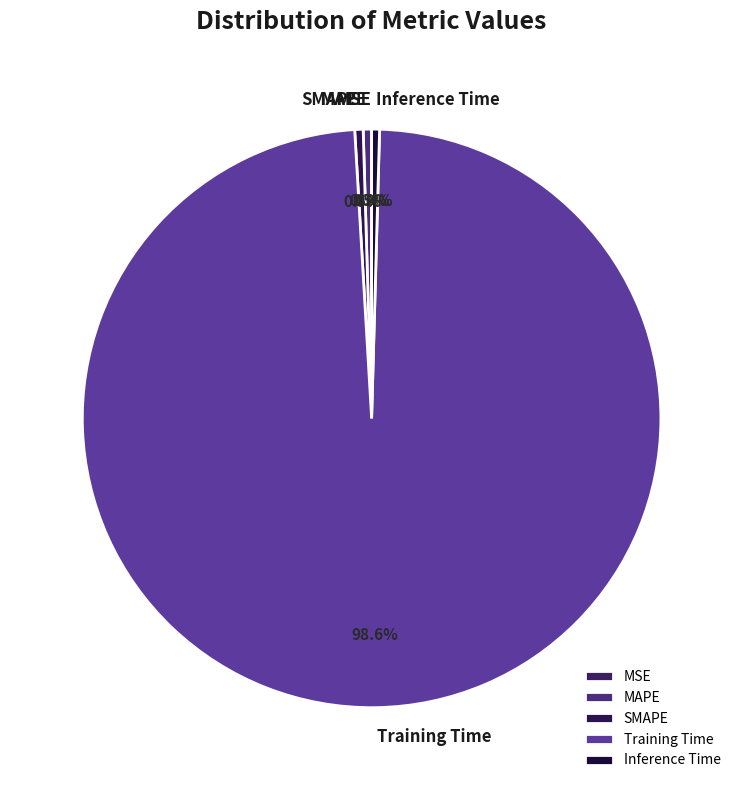

Combined, do MAPE and Inference Time account for over 50%?

No